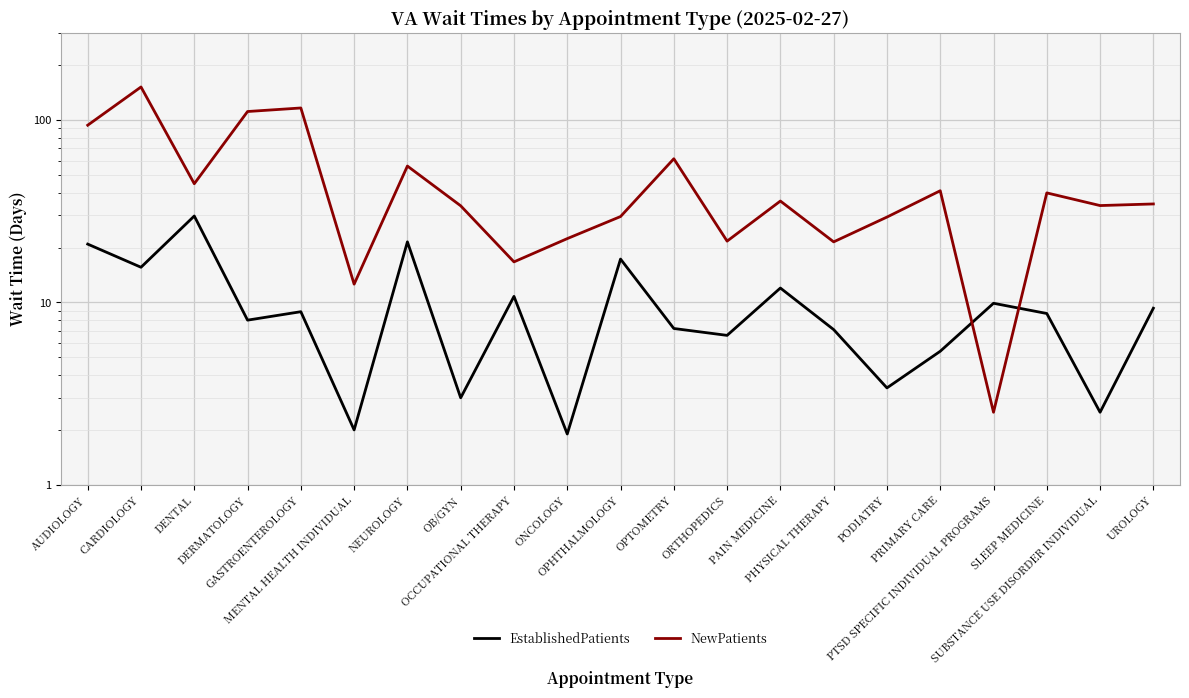

Is this an area chart (filled region under the line)?

No